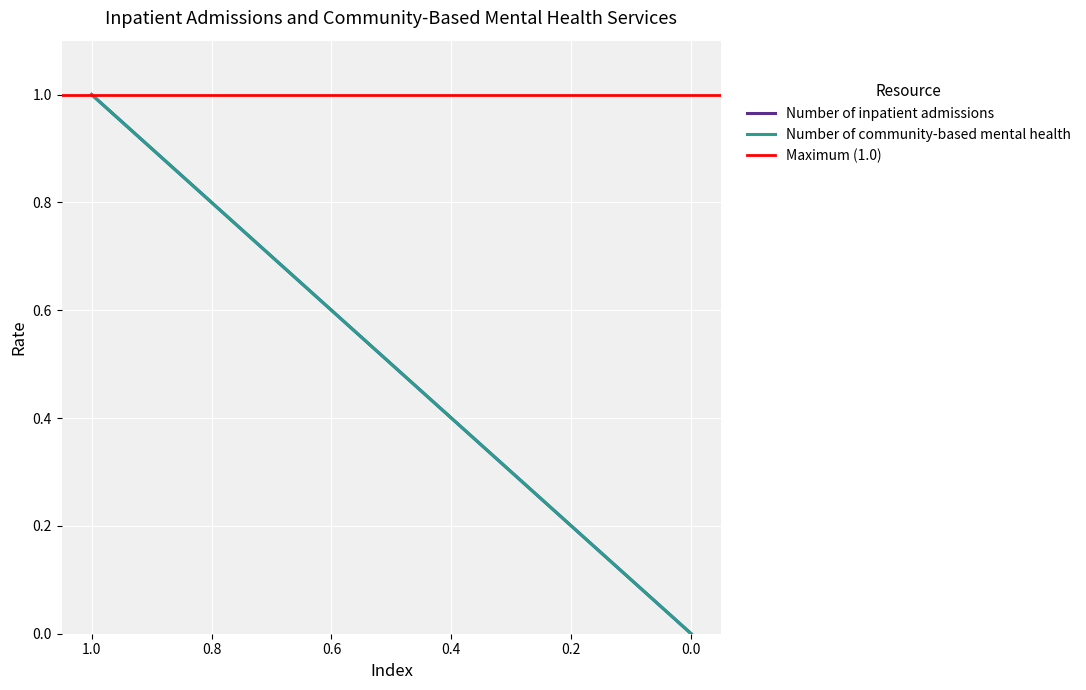

Which series has the widest spread of values?

Number of inpatient admissions